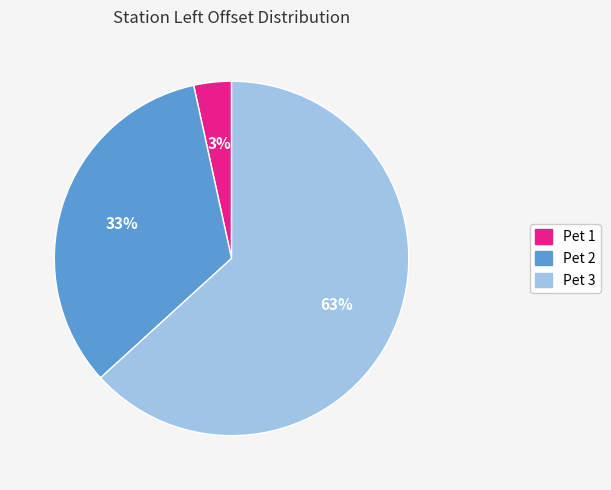

Does Pet 3 account for over 50% of the chart?

Yes